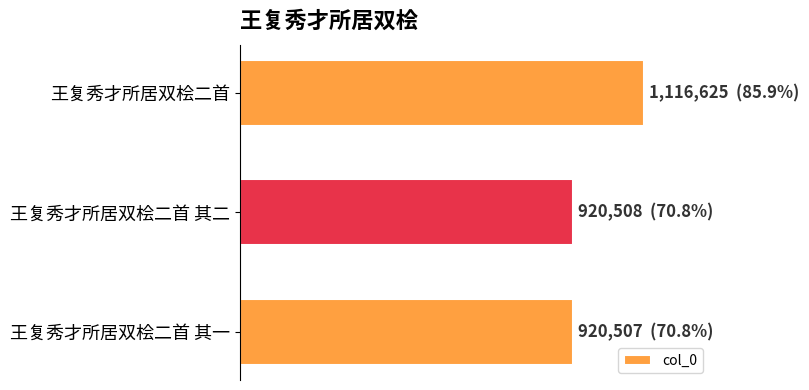

Are the bars horizontal?

Yes